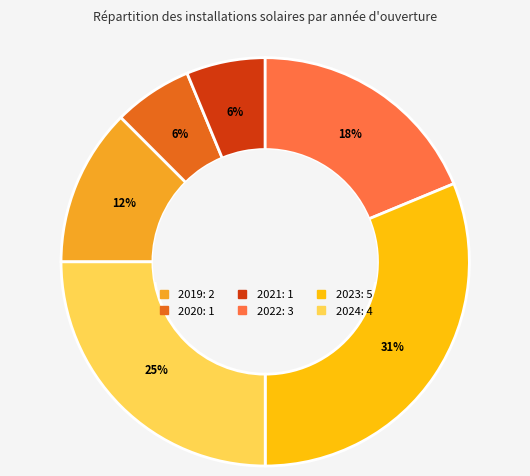

How much of the chart is everything except 2019?

87.5%